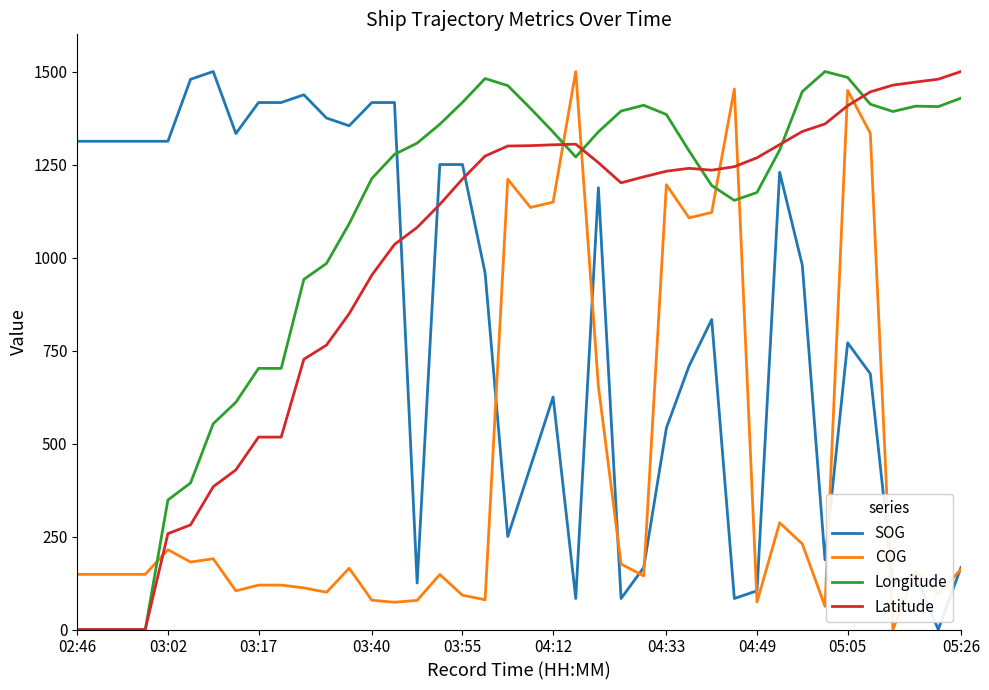

Which series has the largest total across all categories?

Longitude